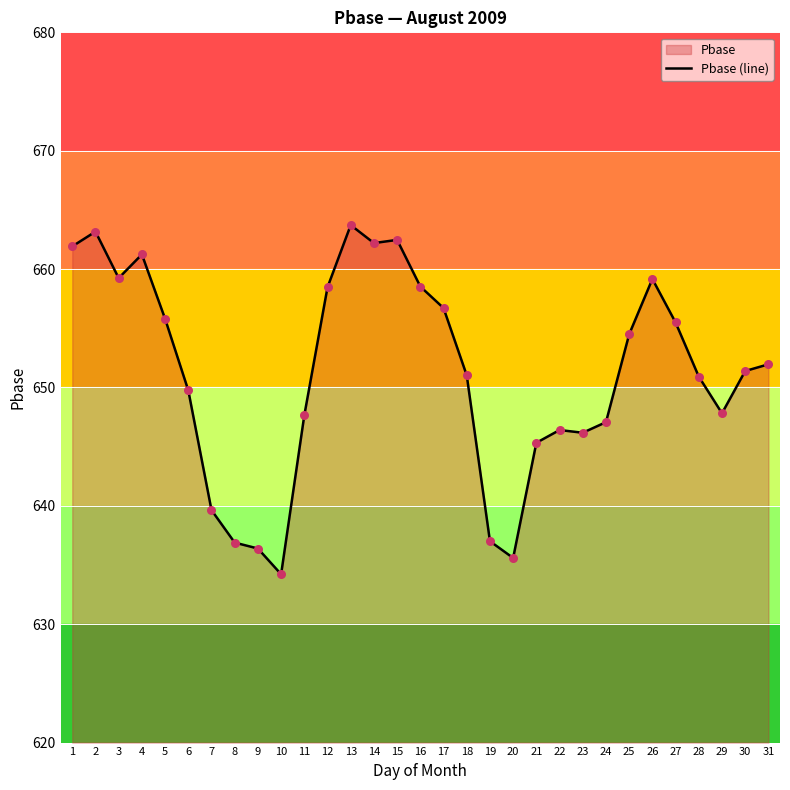

Between 8 and 5, which is larger?

5